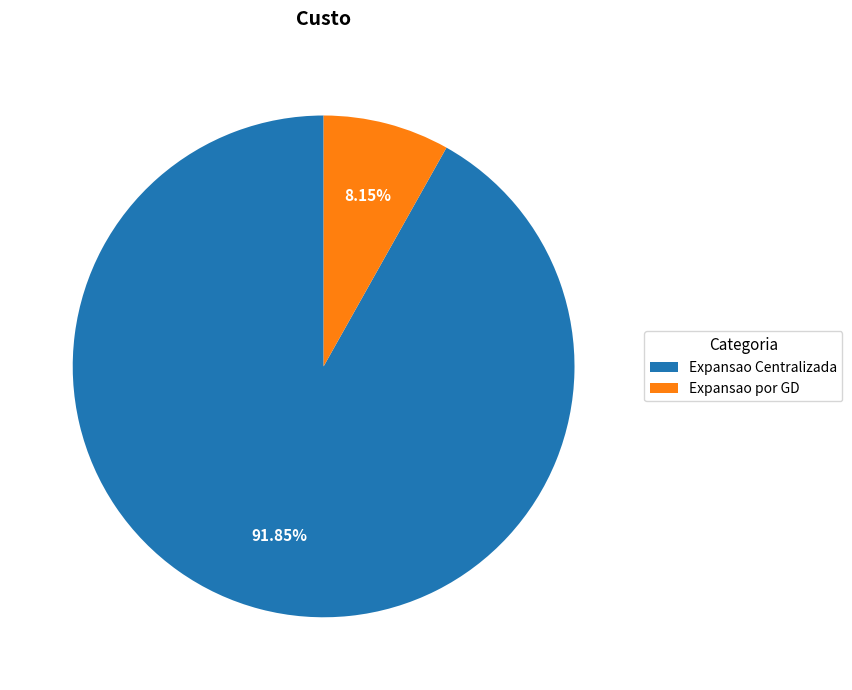

How many slices are in this pie chart?

2